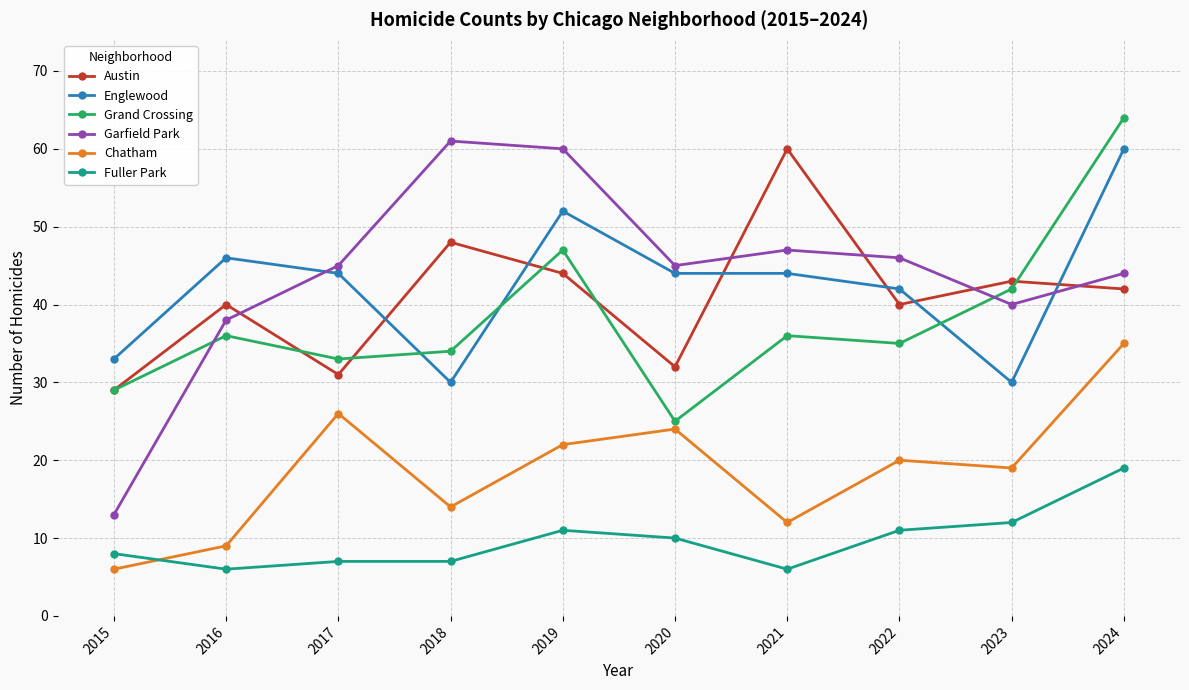

True or false: Chatham has more than 2 interior local peaks.

True